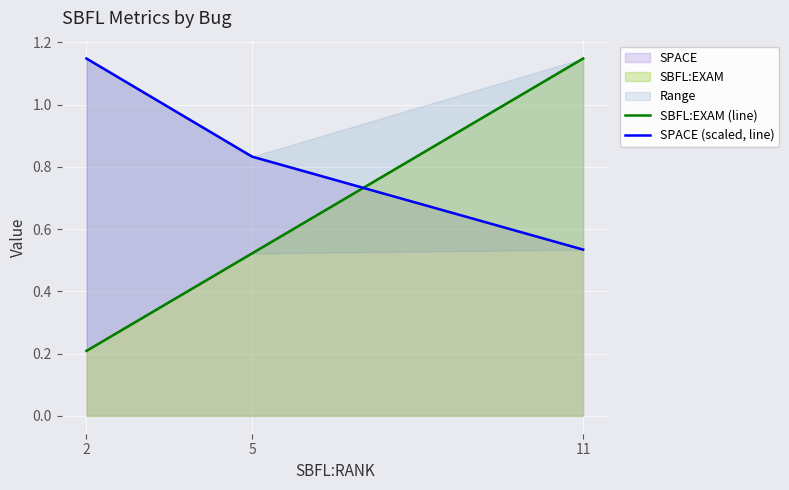

What is the sum of all SPACE (scaled, line) values?

2.5